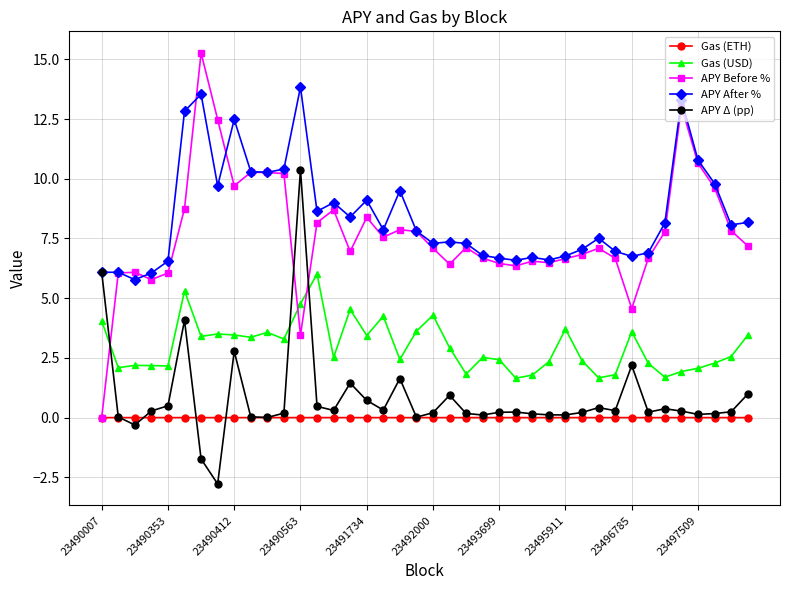

True or false: Gas (ETH) and APY After % cross at least once.

False